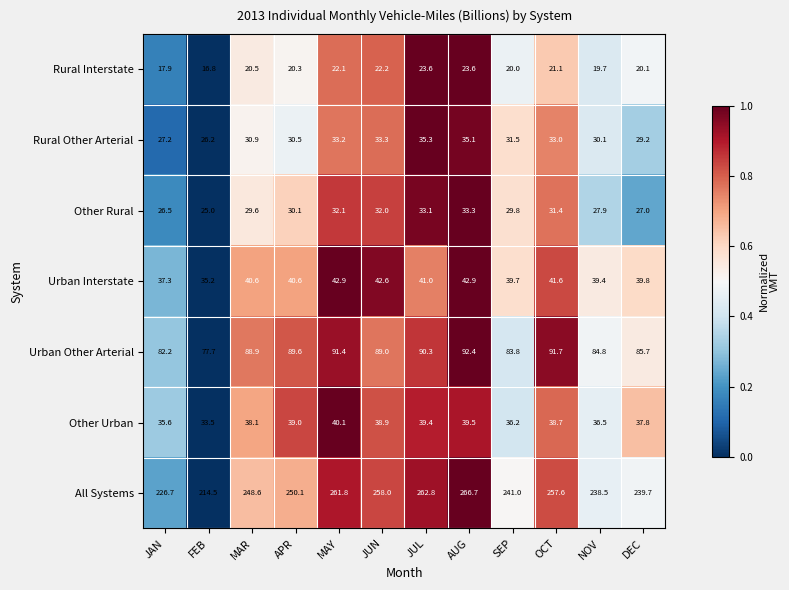

What is the difference between the highest and lowest values at MAY?

239.7